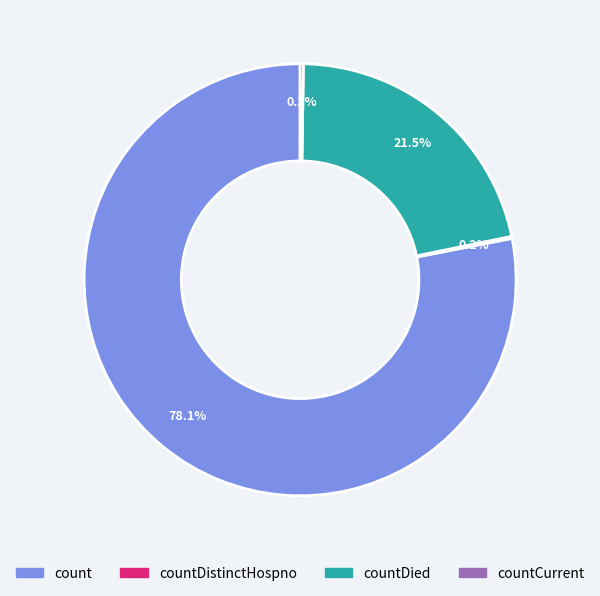

Which category has the biggest portion of the pie?

count